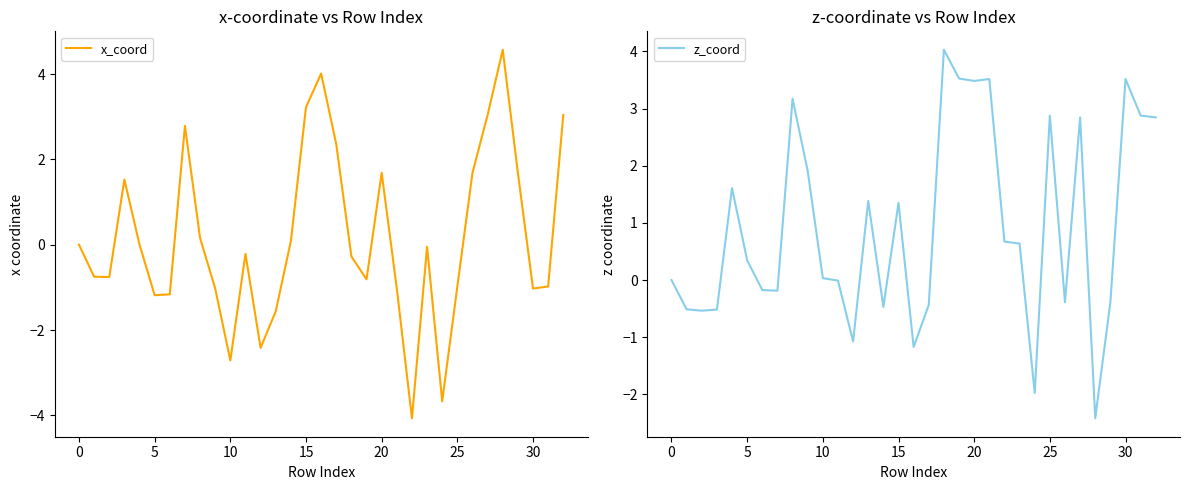

The z_coord series shows 1.9 at 25. True or false?

False